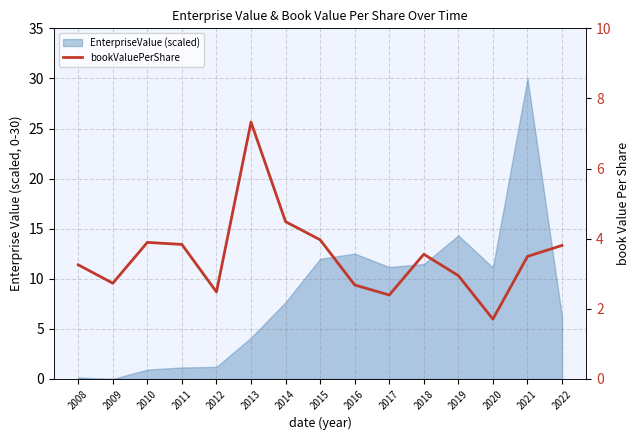

What is the change in value from 2013 to 2021?

-3.8